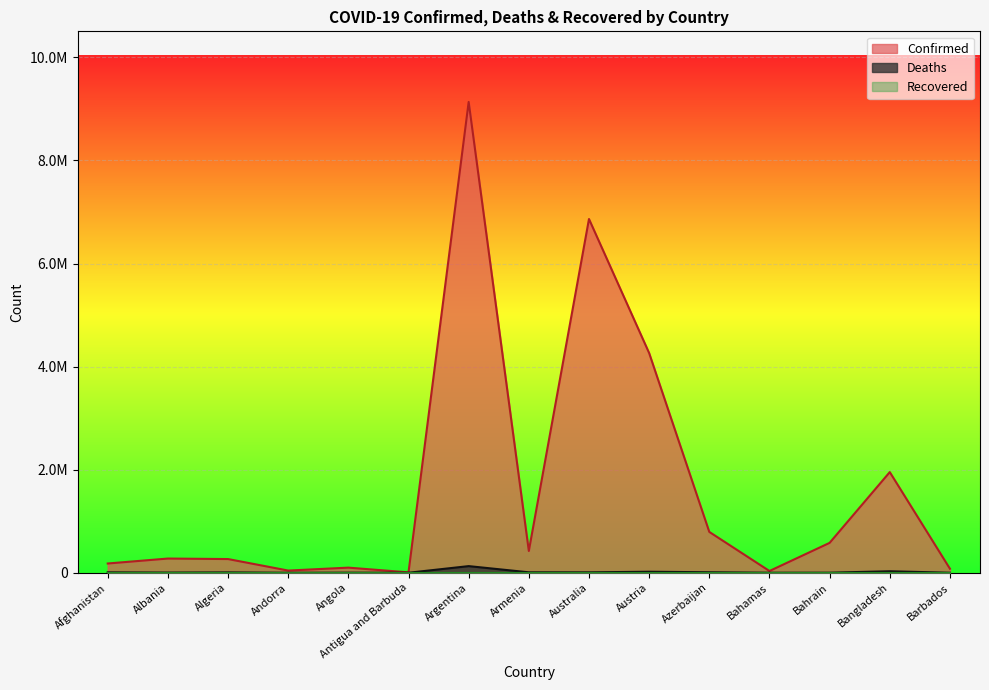

True or false: Deaths has a value of 2250 at Albania.

False